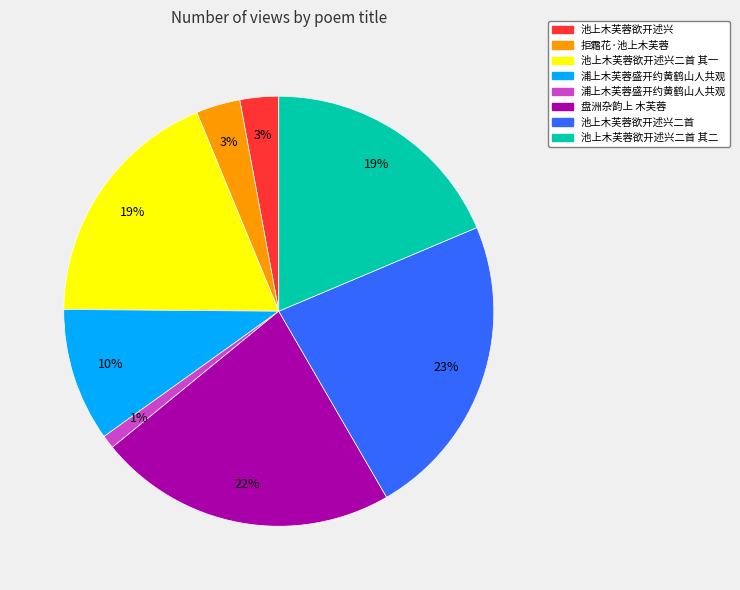

Is there any slice that represents more than half of the pie?

No